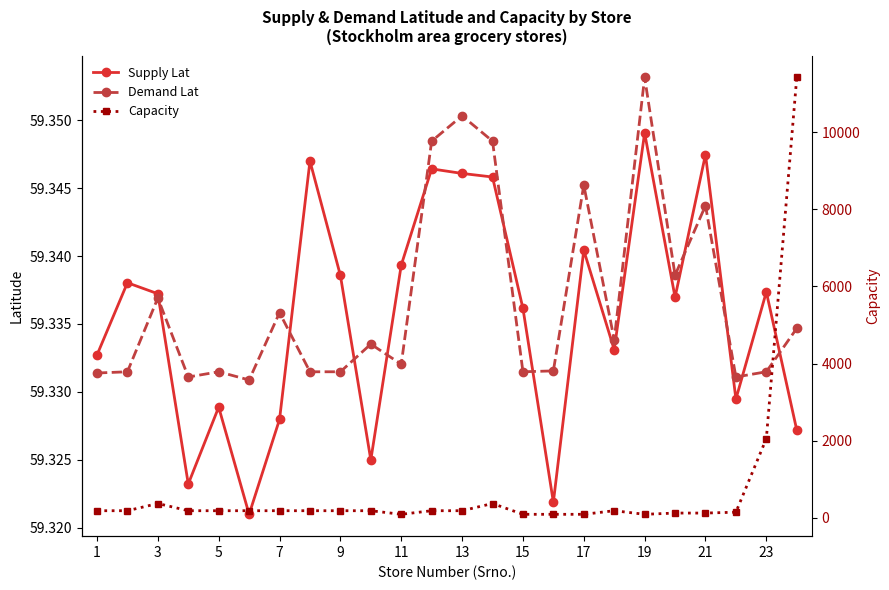

What is the maximum value for Capacity?

11415.5